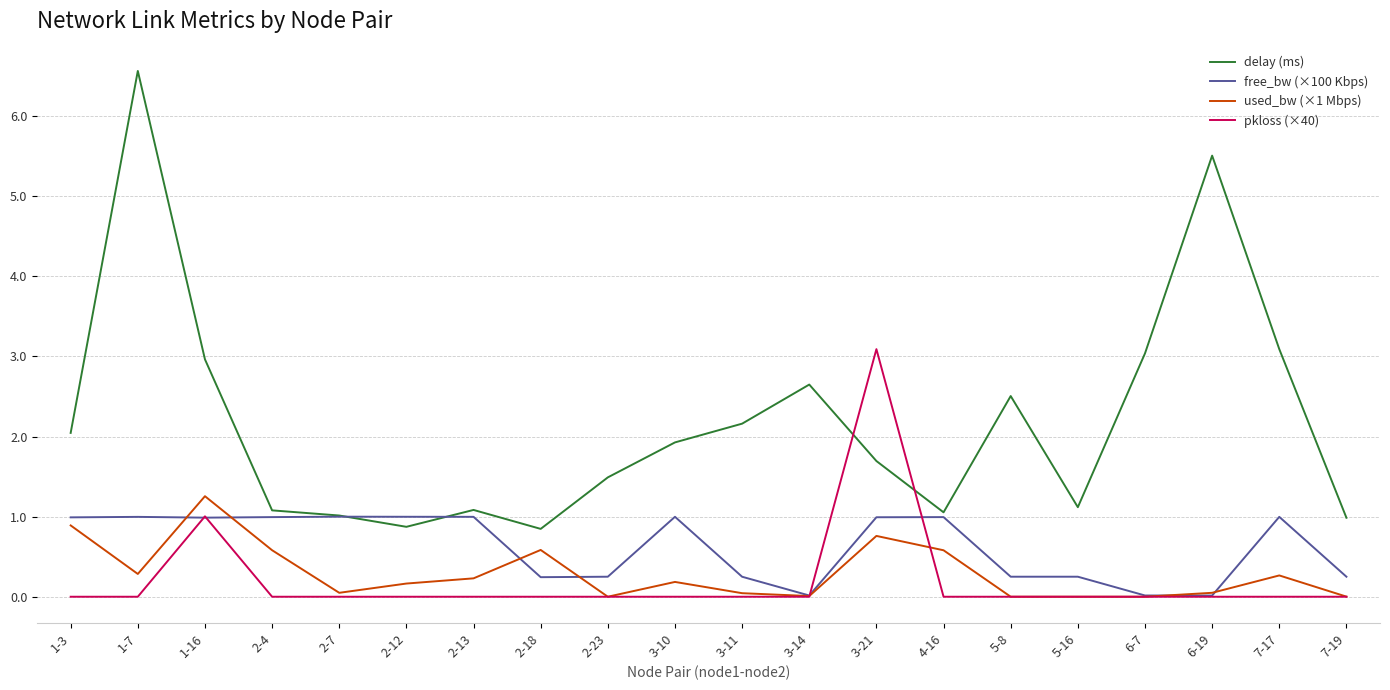

True or false: delay (ms) and used_bw (×1 Mbps) cross at least once.

False